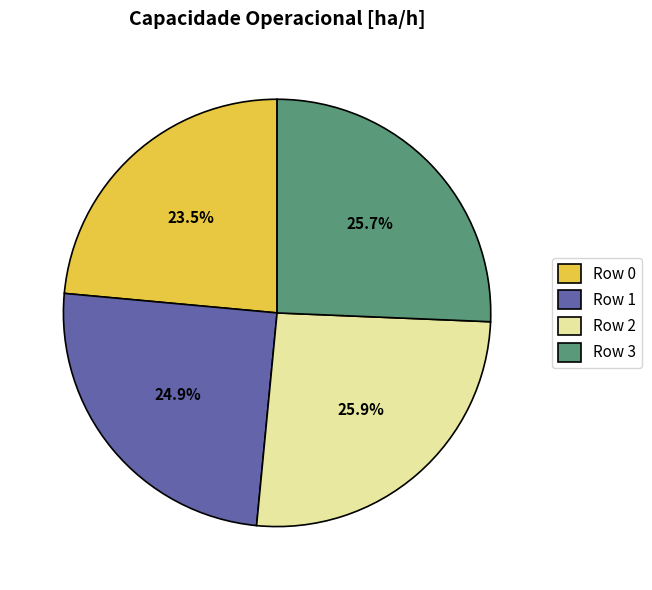

How many segments does this pie chart have?

4